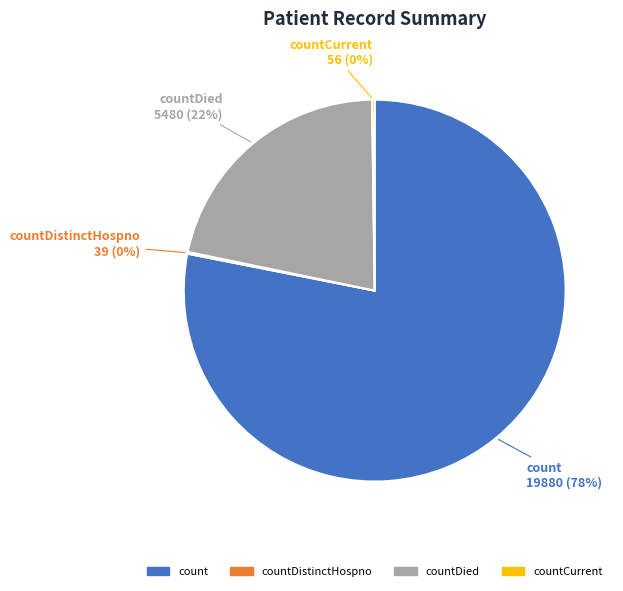

Is there any slice that represents more than half of the pie?

Yes